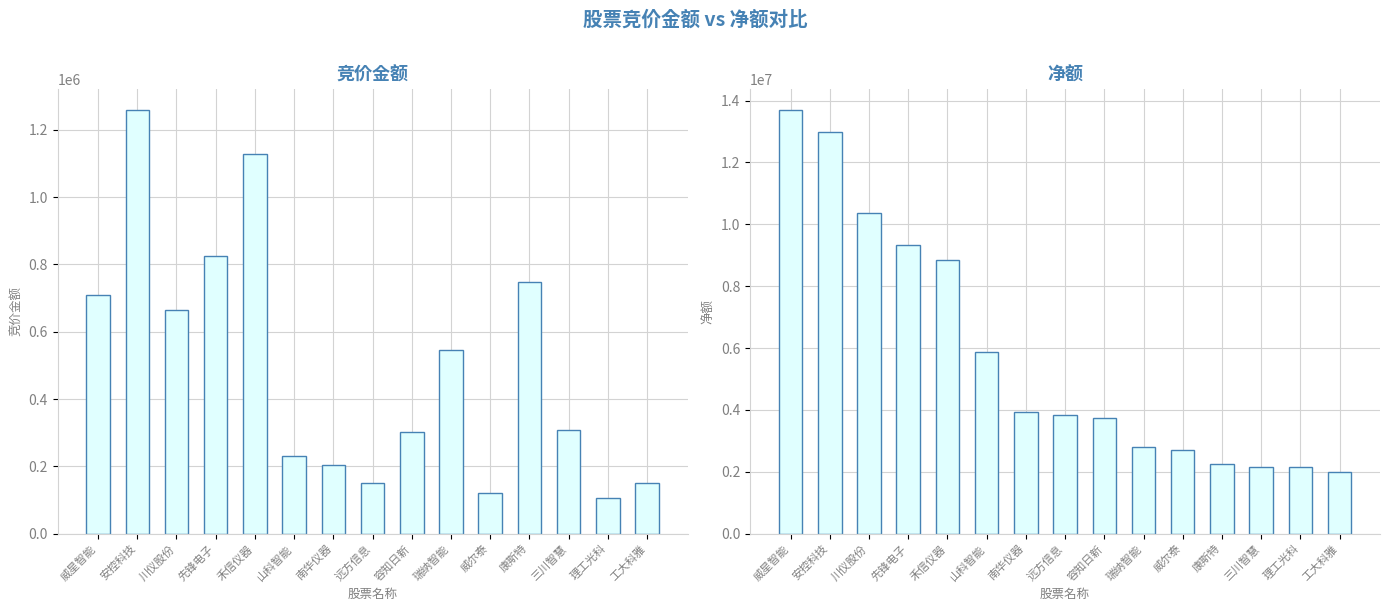

Reading left to right, transcribe all the data shown in this chart.

竞价金额: 709527	1258807	665883	824450	1129016	232121	205674	149400	300815	547371	119598	747120	308040	107208	150567
净额: 13690654	12998309	10380732	9330216	8841709	5879877	3921751	3828134	3741256	2791790	2713155	2267894	2171405	2160726	2008259